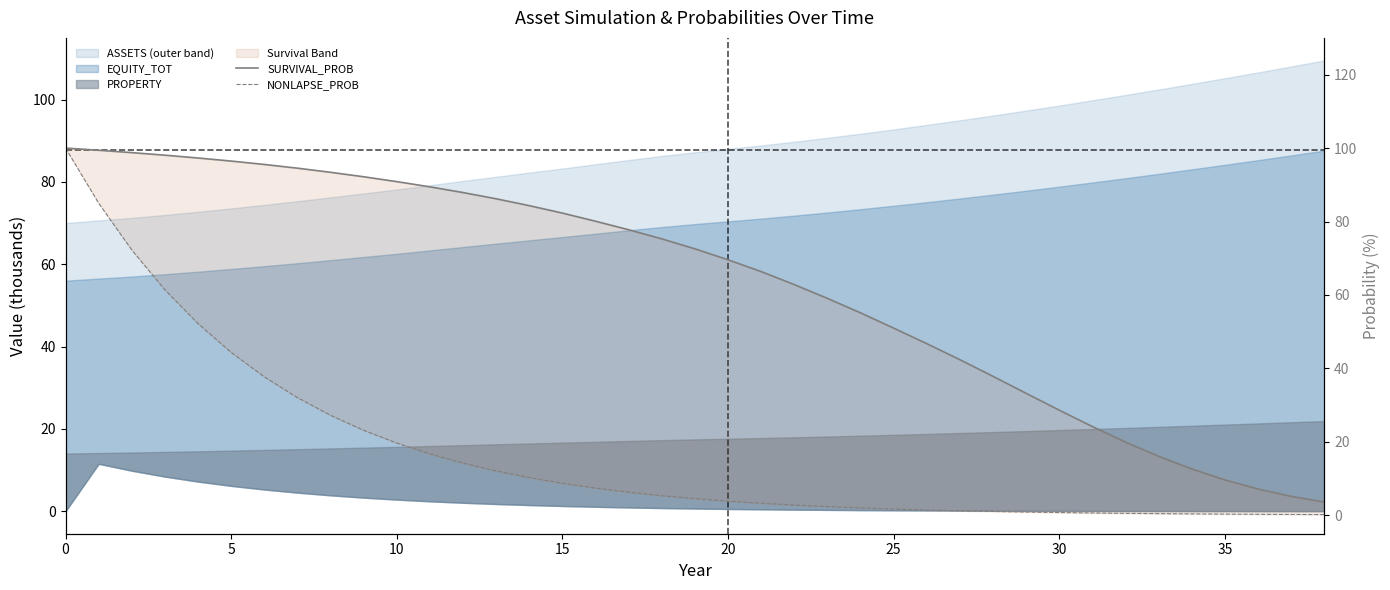

Does the chart display data point markers on the line(s)?

No